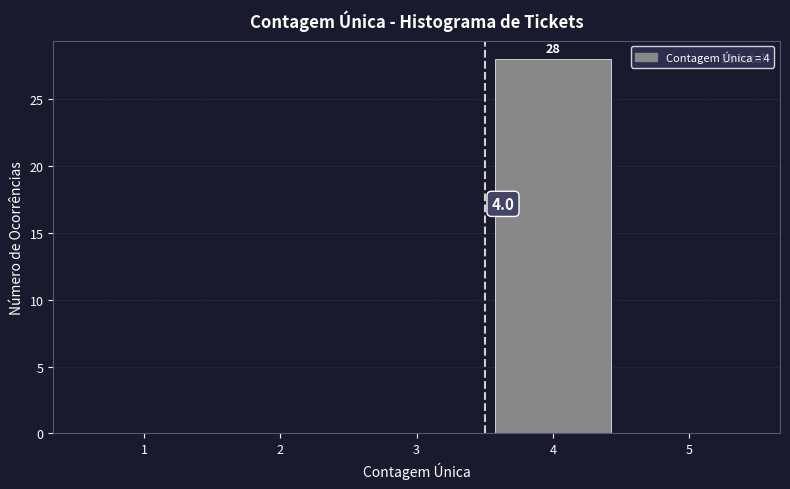

Reading right to left, what are all the values shown in this chart?

5=0	4=28	3=0	2=0	1=0